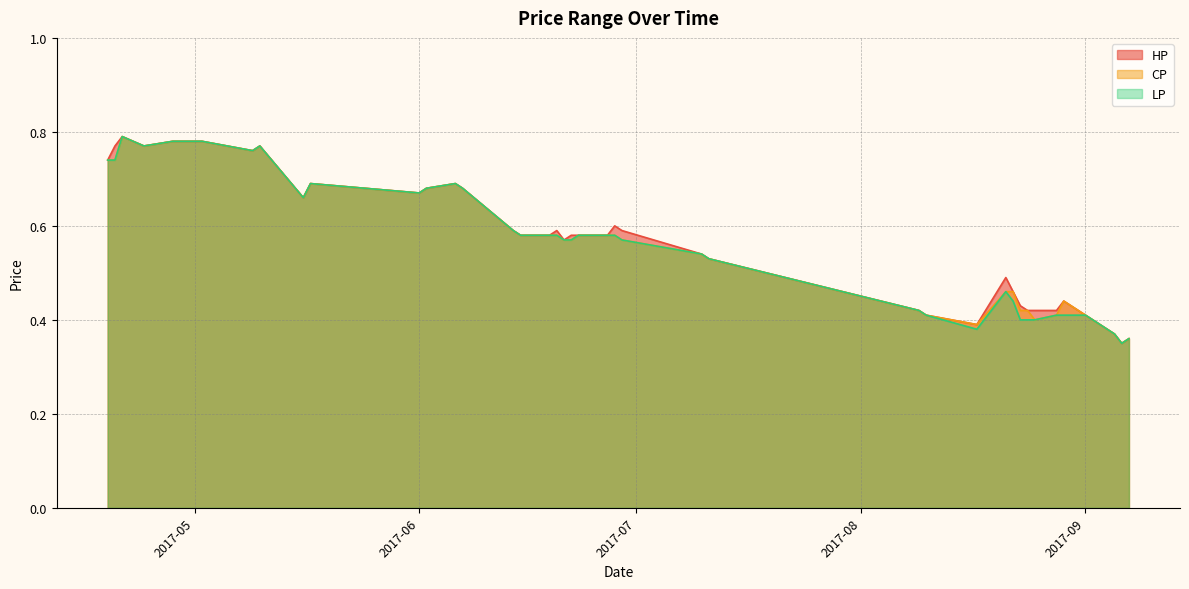

What is the lowest value of the CP series?

0.3